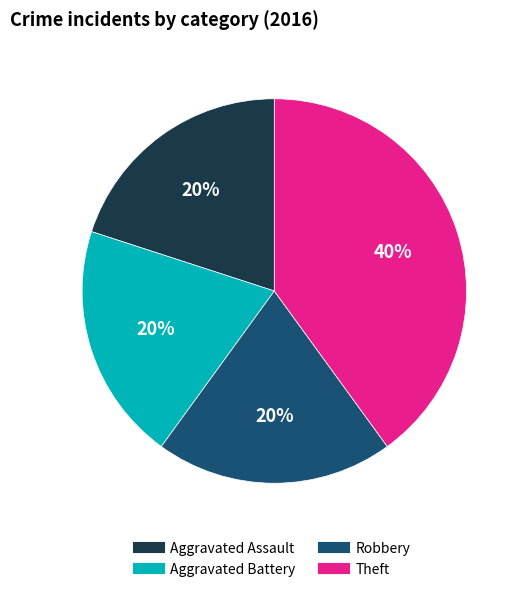

Is it true that Robbery is 30% of the pie?

False